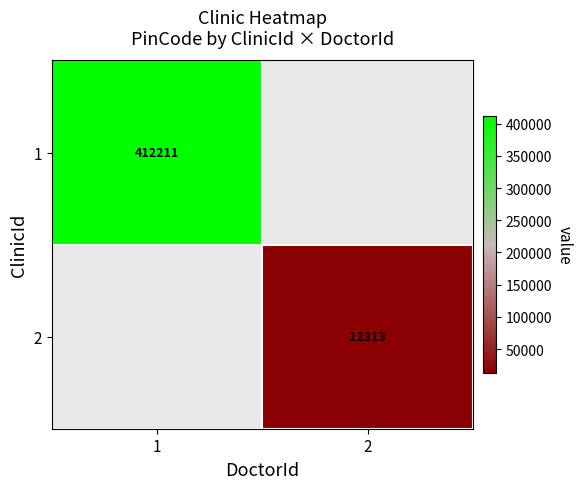

The 2 series shows 3428 at 2. True or false?

False